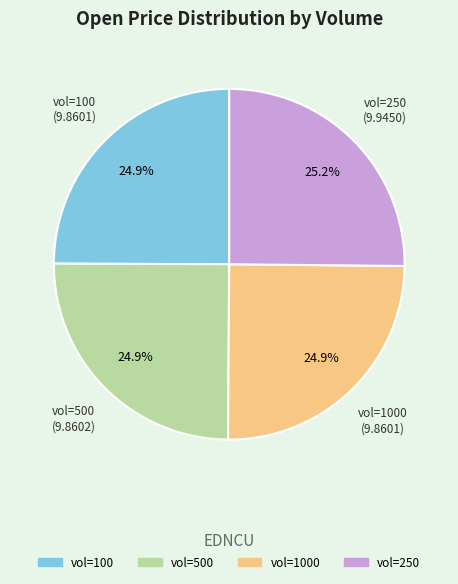

Is there any slice that represents more than half of the pie?

No